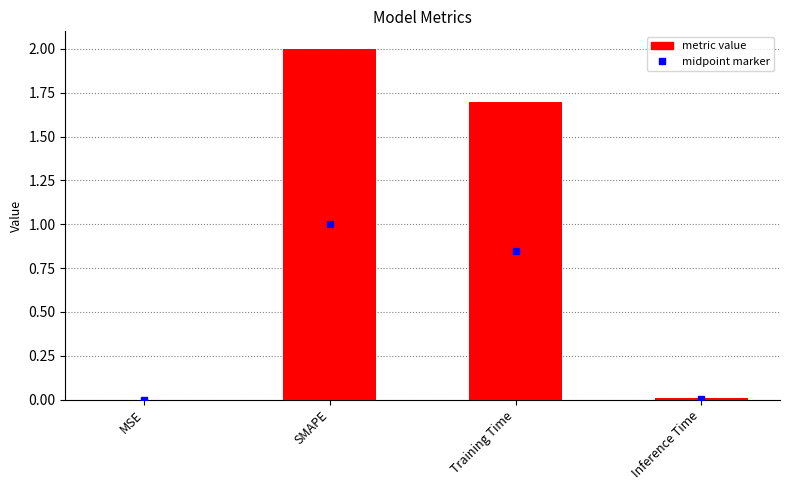

Between Training Time and Inference Time, which is larger?

Training Time